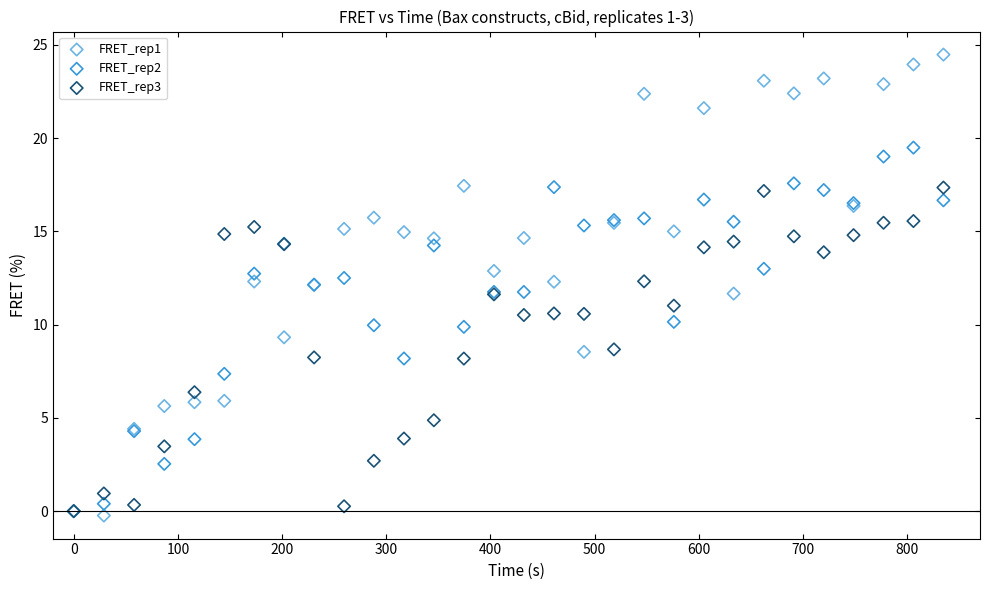

Which series has the widest spread of Y values?

FRET_rep1